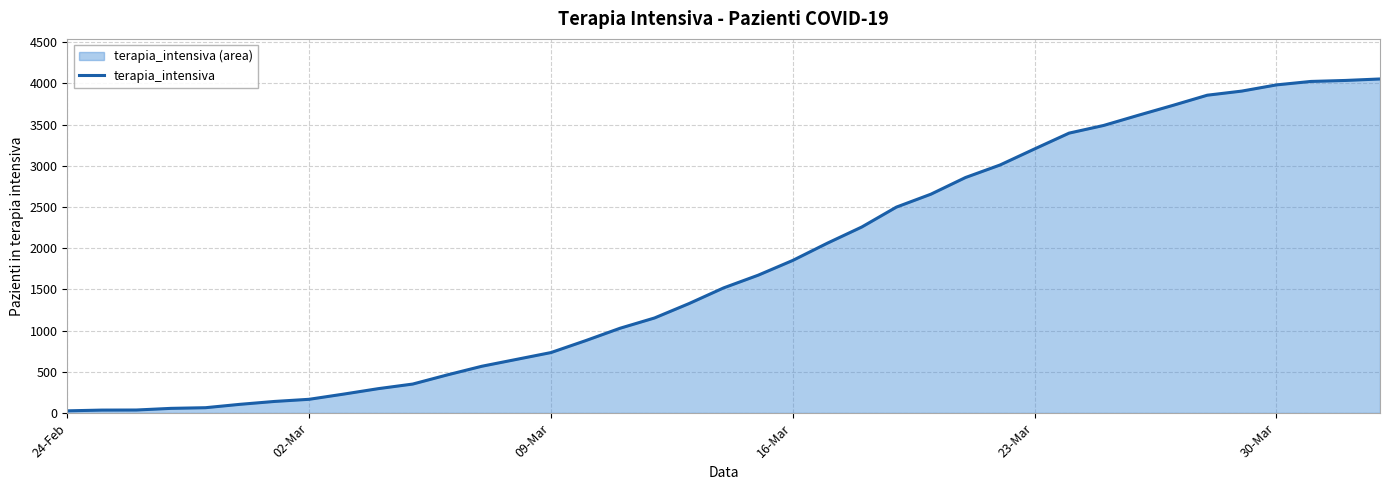

The value at 23-Mar is 3204. True or false?

True